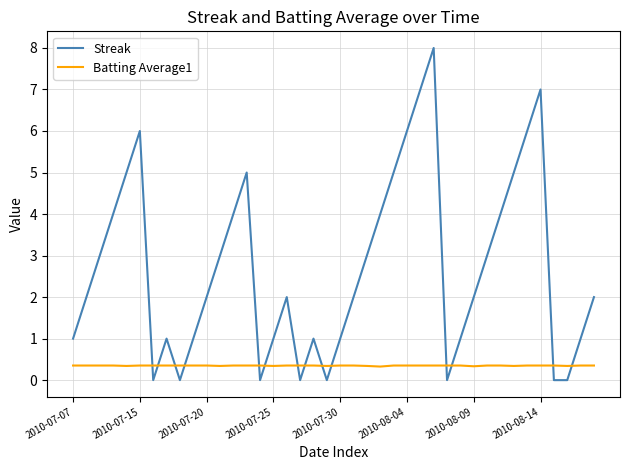

Rank the series by their maximum value, from highest to lowest.

Streak, Batting Average1